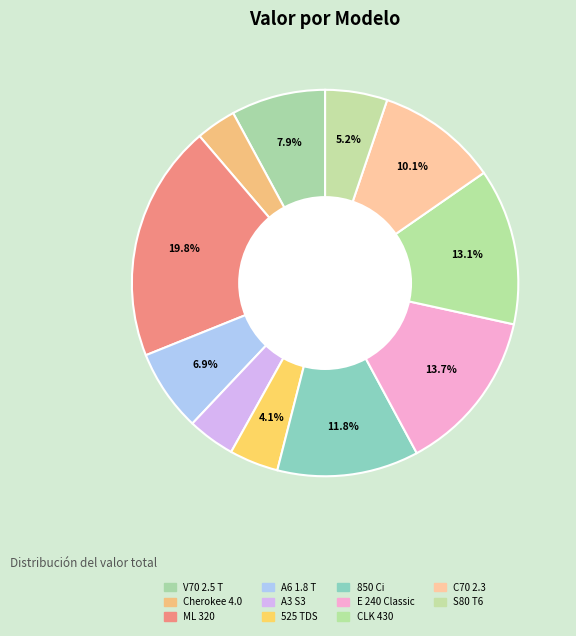

To the nearest percent, what percentage of the pie is Cherokee 4.0?

3%